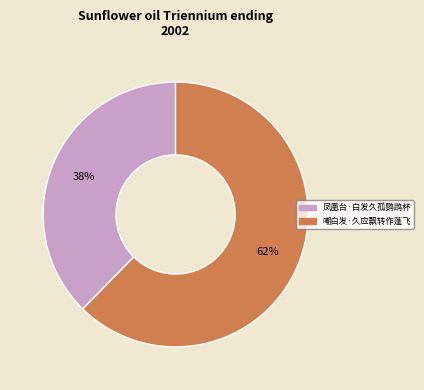

To the nearest percent, what is the combined percentage of 凤凰台·白发久孤鹦鹉杯 and 嘲白发·久应飘转作蓬飞?

100%